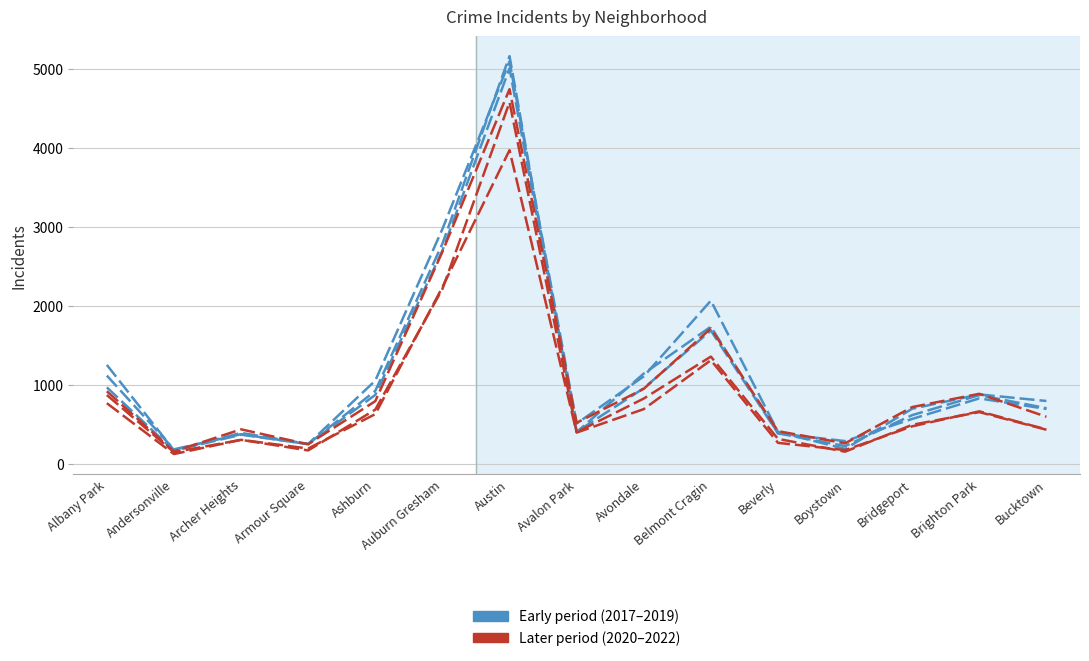

Is it true that Incidents 2020 equals 686 at Ashburn?

True